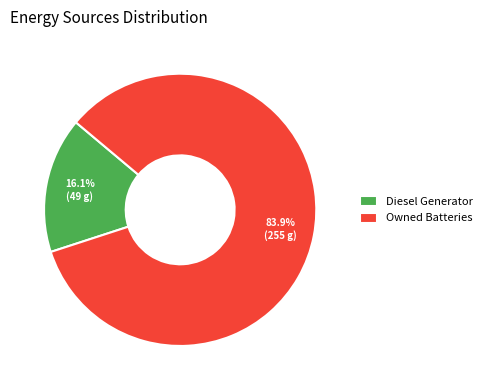

To the nearest percent, what is the difference between the largest and smallest slice percentages?

68%